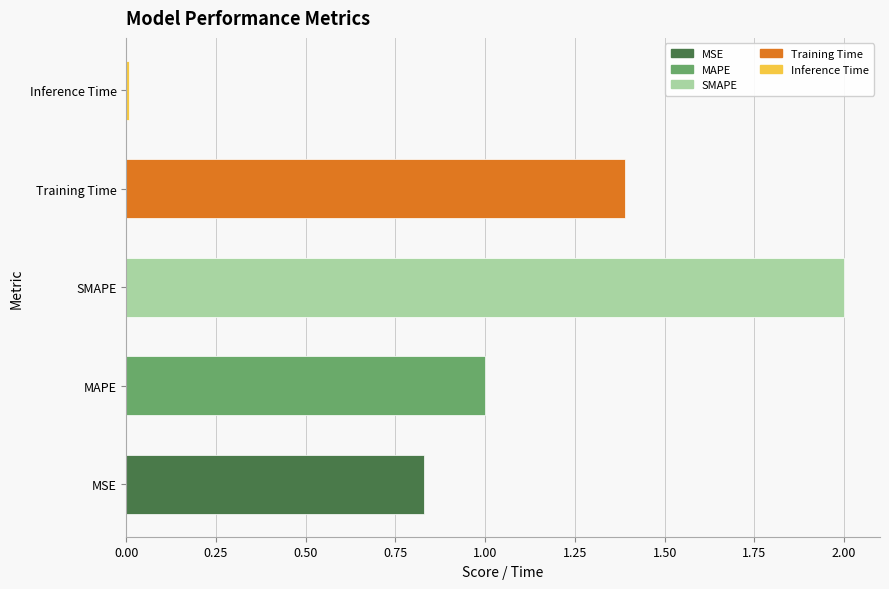

The value at MSE is 0.6. True or false?

False